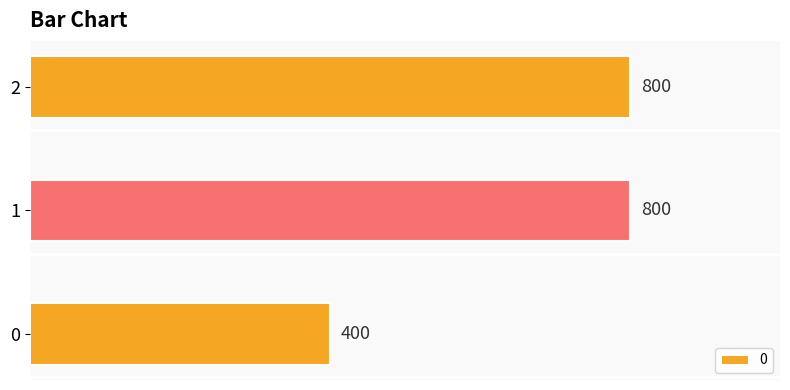

Reading bottom to top, extract all data points from this chart.

400	800	800